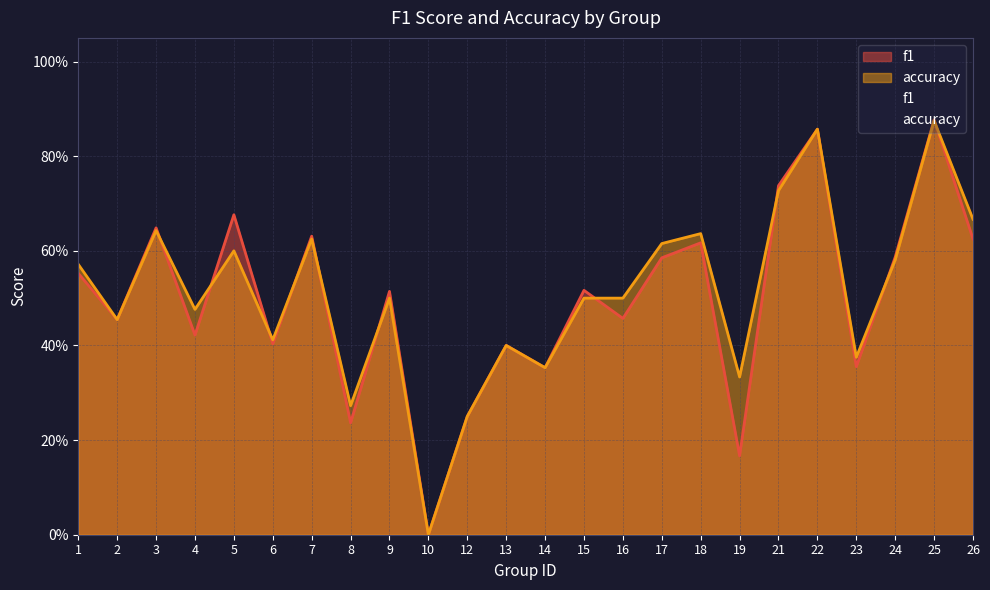

True or false: f1 has a value of 0.5 at 15.

True